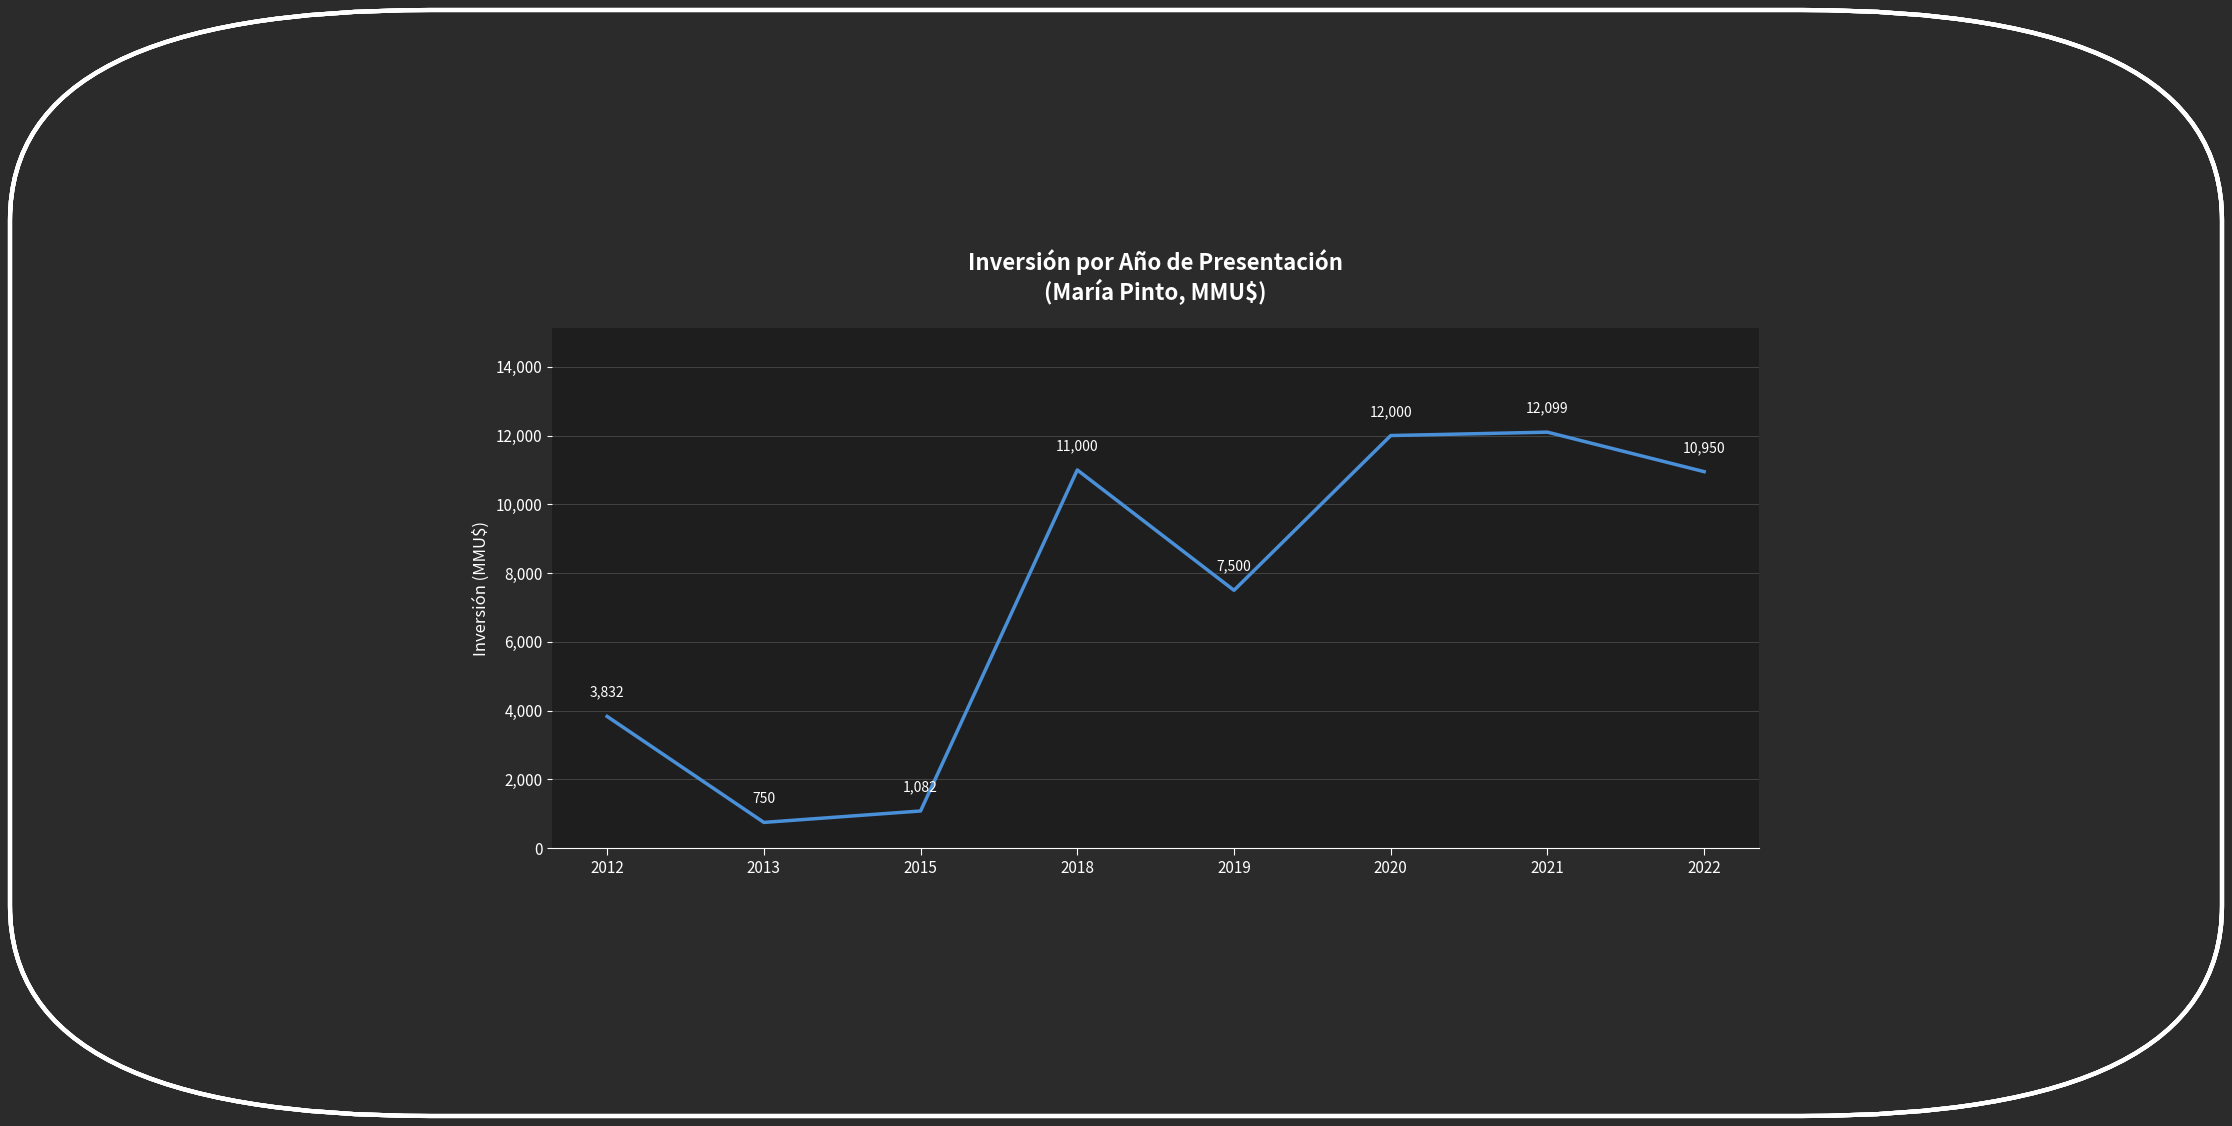

Which has a higher value, 2019 or 2012?

2019